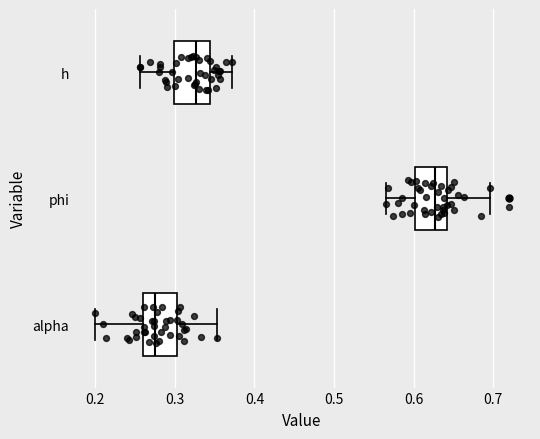

Reading bottom to top, read every box against the x-axis: the position of its median line, the range the box covers, and the ends of its whiskers. The values are not printed on the chart, so give them approximately, as read against the axis.

alpha: median 0.27, box 0.26 to 0.30, whiskers 0.20 to 0.35
phi: median 0.63, box 0.60 to 0.64, whiskers 0.57 to 0.70
h: median 0.33, box 0.30 to 0.34, whiskers 0.26 to 0.37